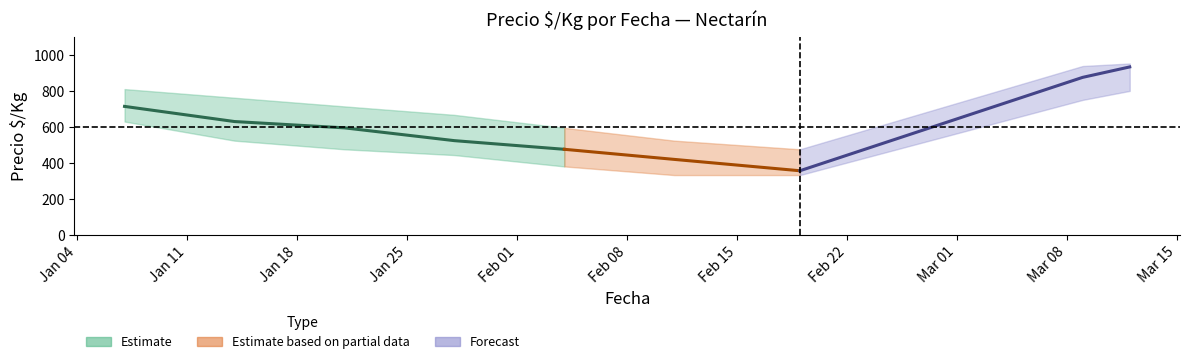

How many categories are shown in the chart?

20